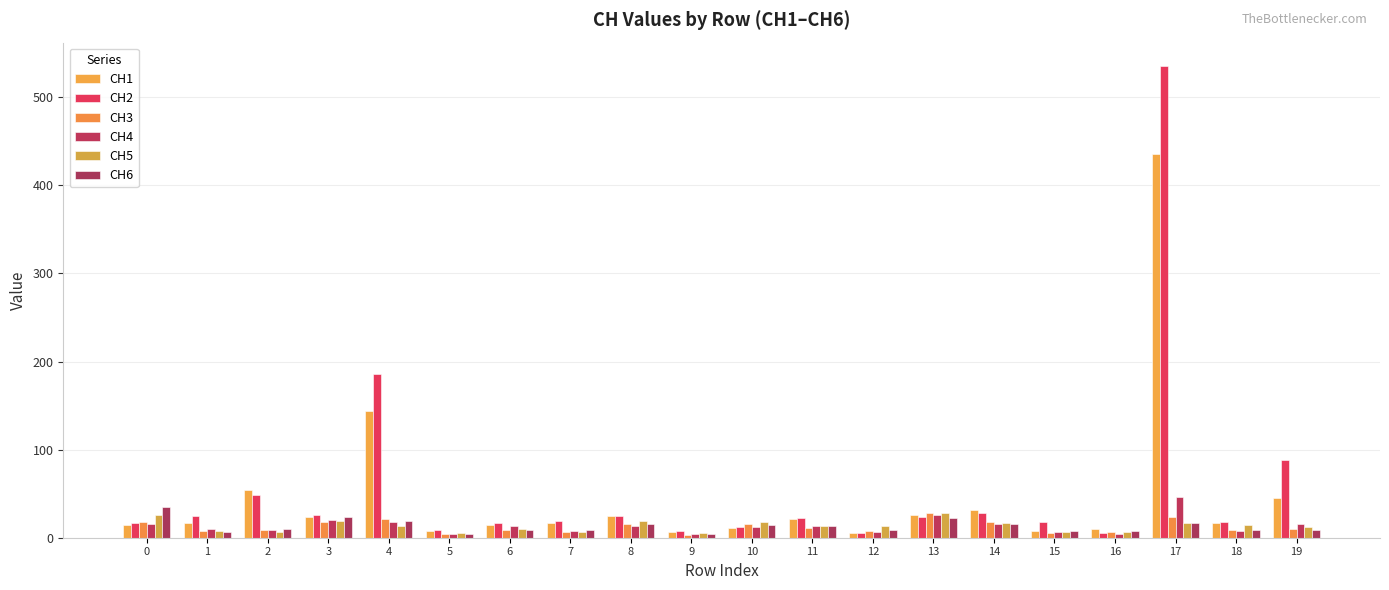

How many bars are there in total?

120